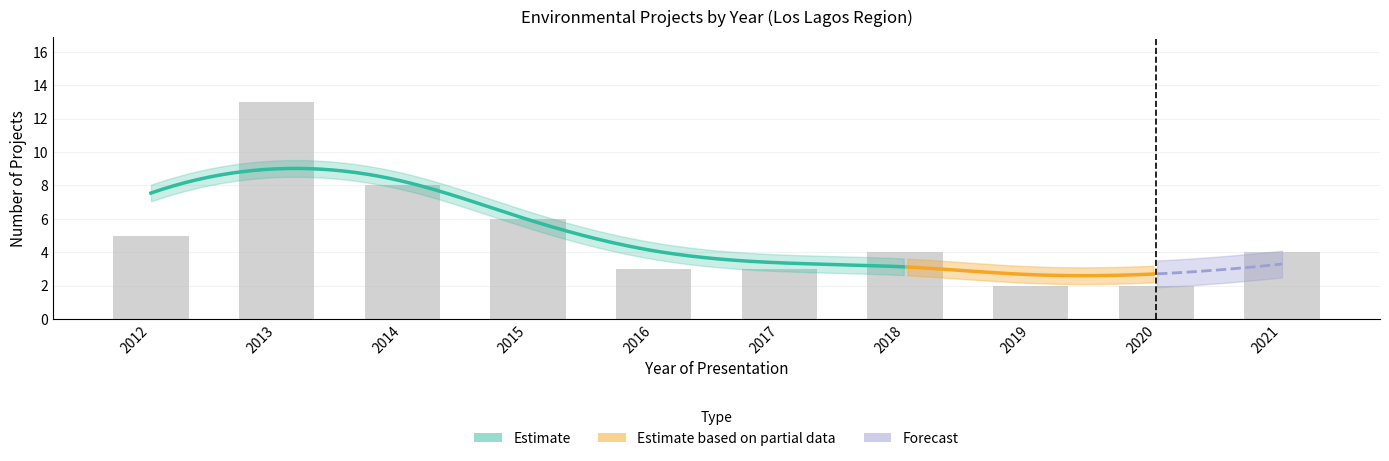

Count the number of categories in the chart.

10